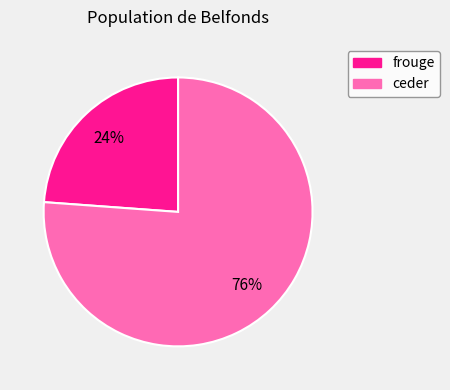

To the nearest percent, what is the difference between the largest and smallest slice percentages?

52%